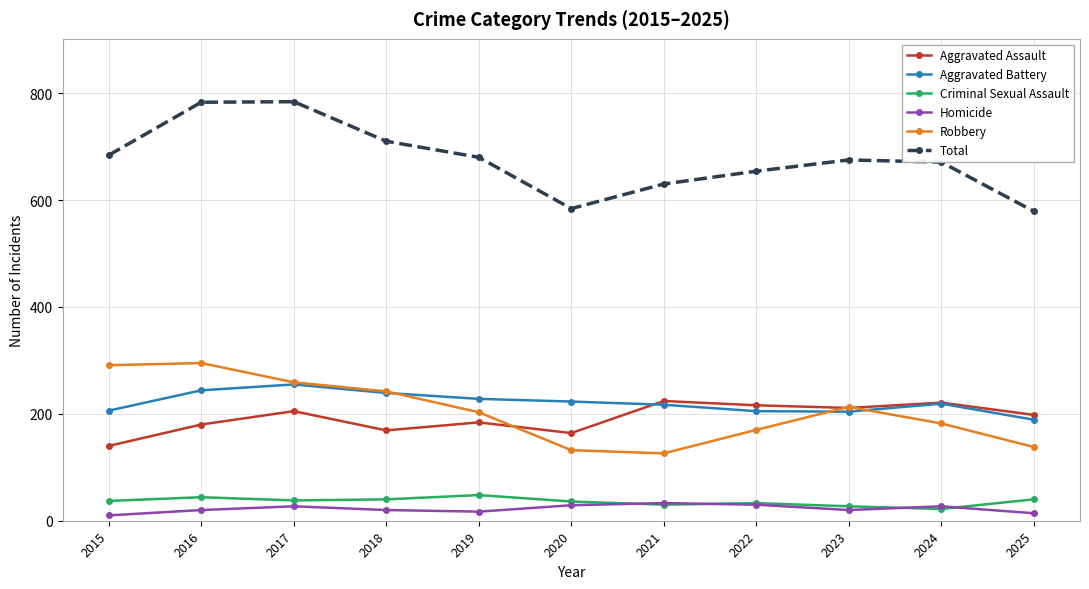

What is the difference between the second highest and second lowest values in the Aggravated Battery series?

40